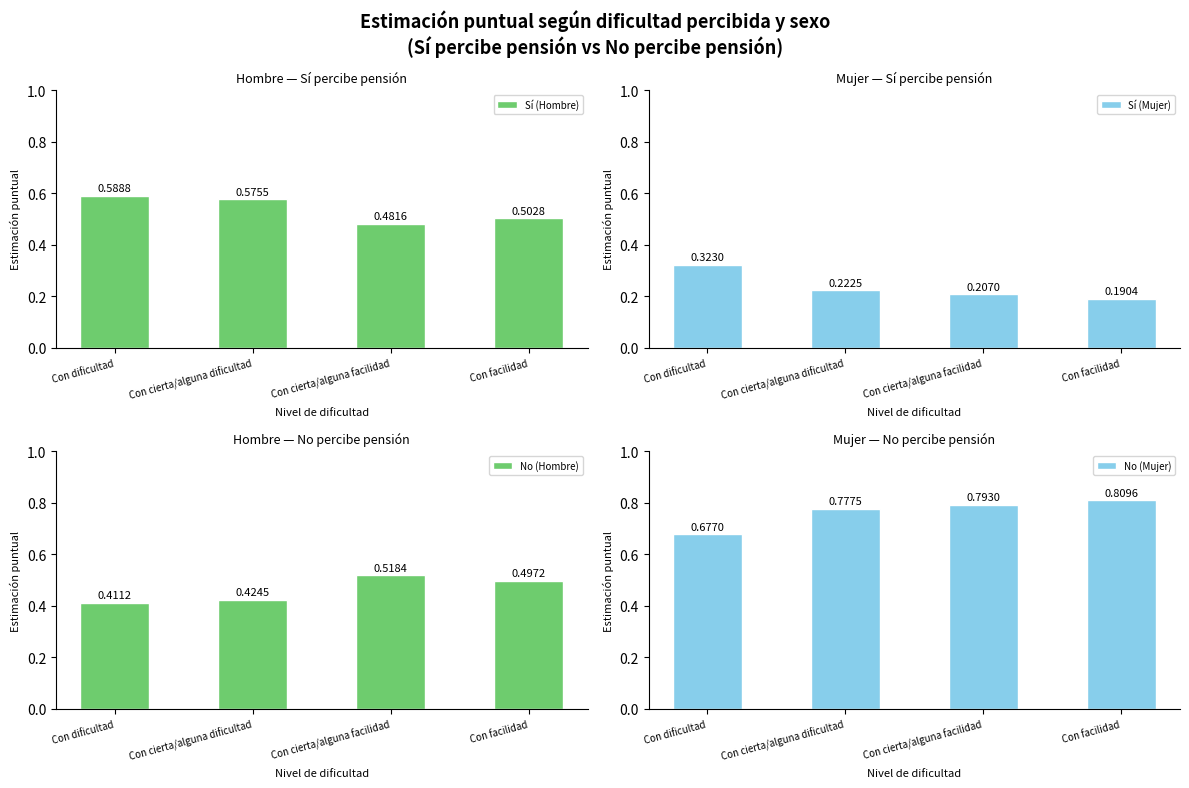

At how many categories does at least one series exceed 0?

4